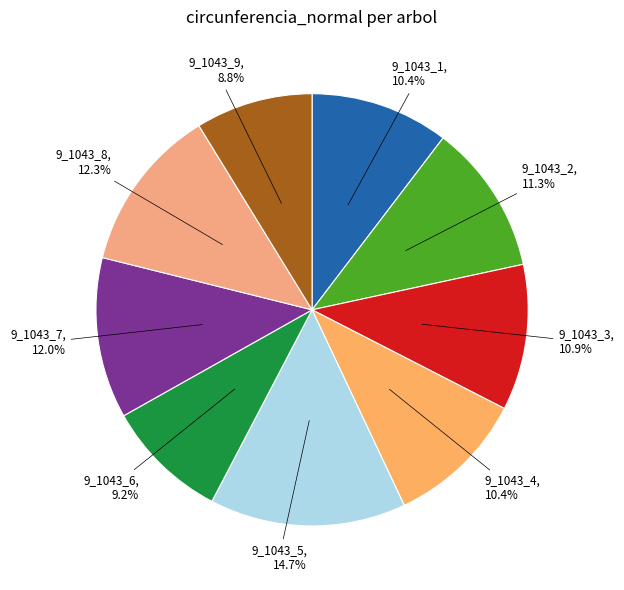

True or false: 9_1043_7 accounts for 12% of the total.

True